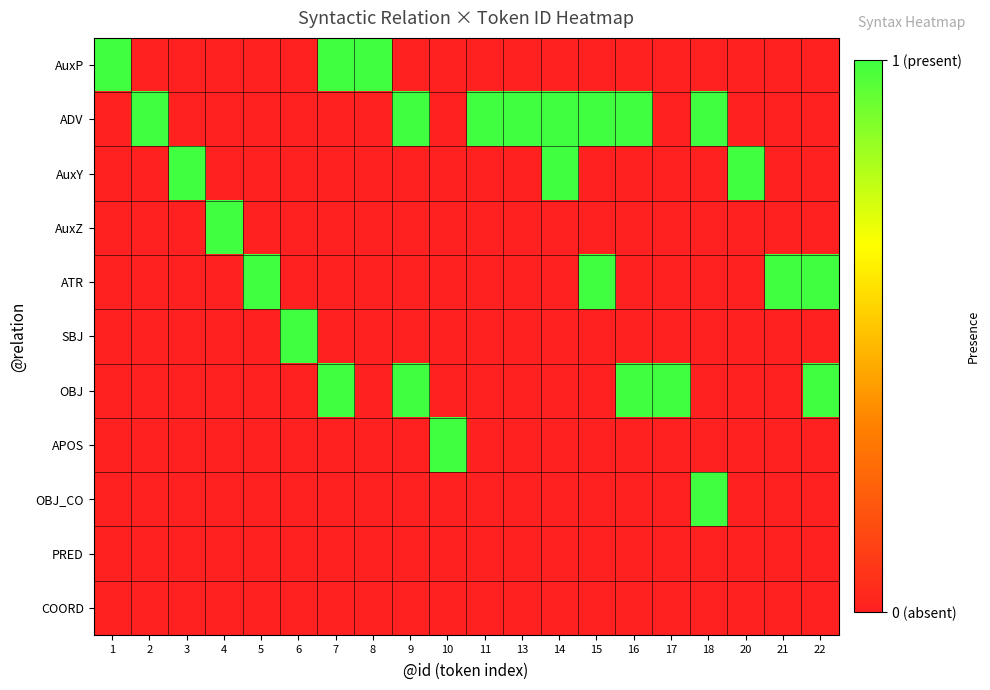

What is the greatest value displayed?

1